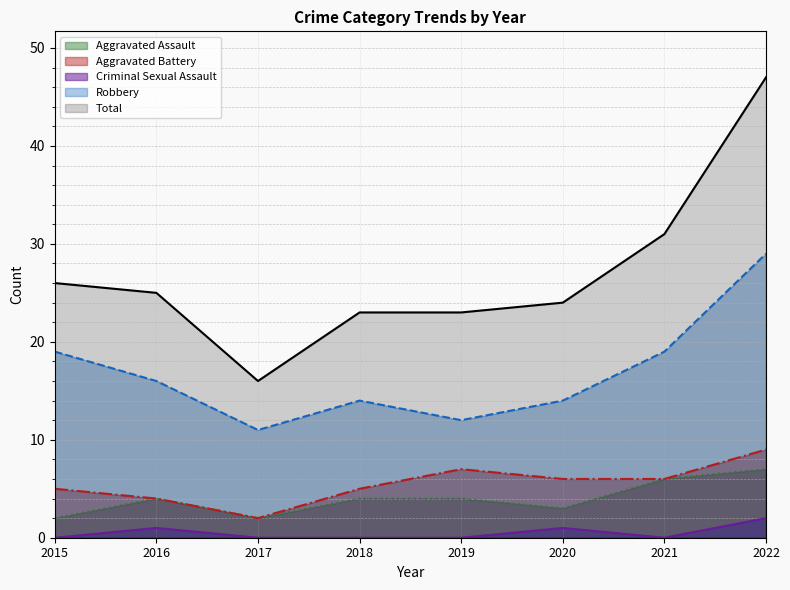

What is the difference between the maximum and minimum values in the Aggravated Assault series?

5